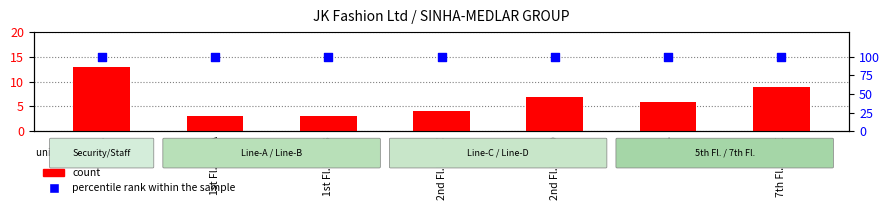

At which category is the sum across all series the highest?

1st Fl.